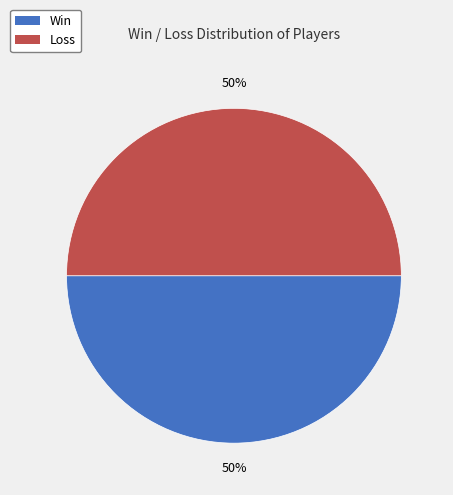

Is there any slice that represents more than half of the pie?

No